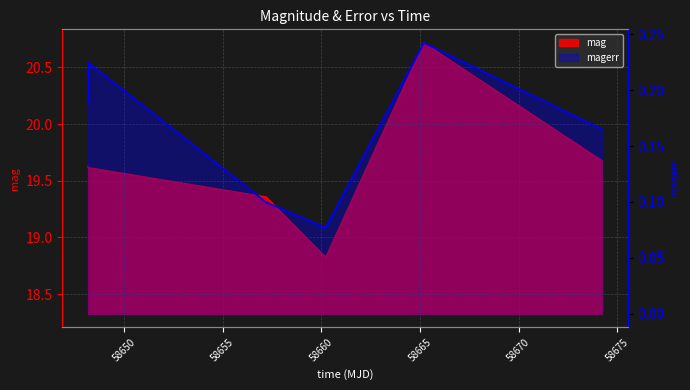

Count the number of categories in the chart.

6